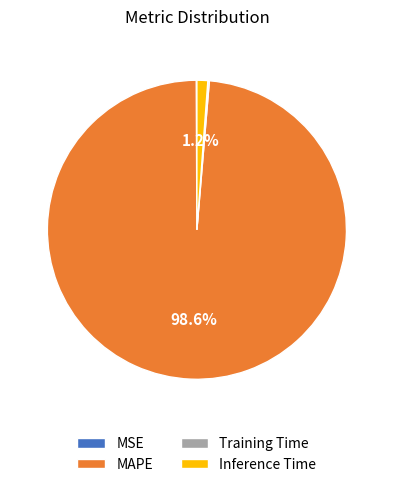

What percentage is NOT represented by Inference Time?

98.8%